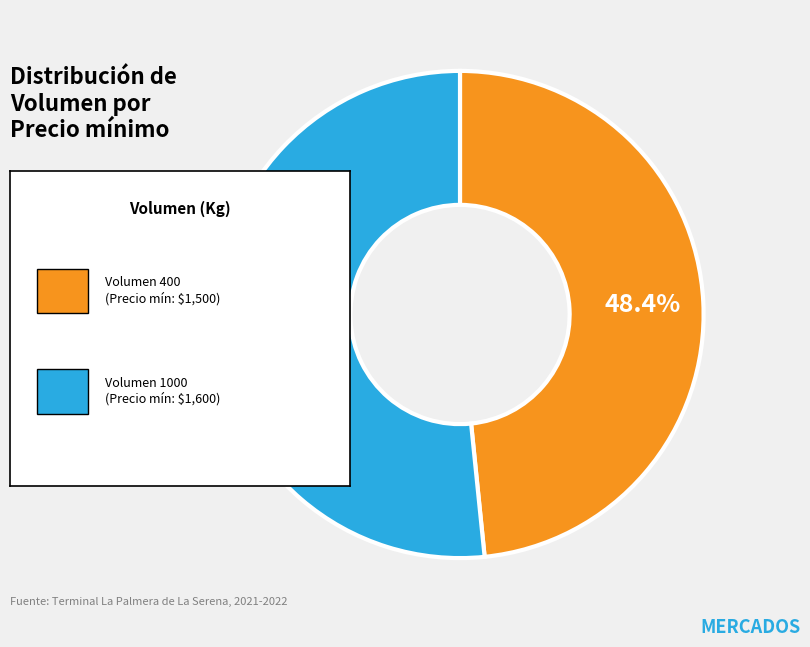

Is there any slice that represents more than half of the pie?

Yes